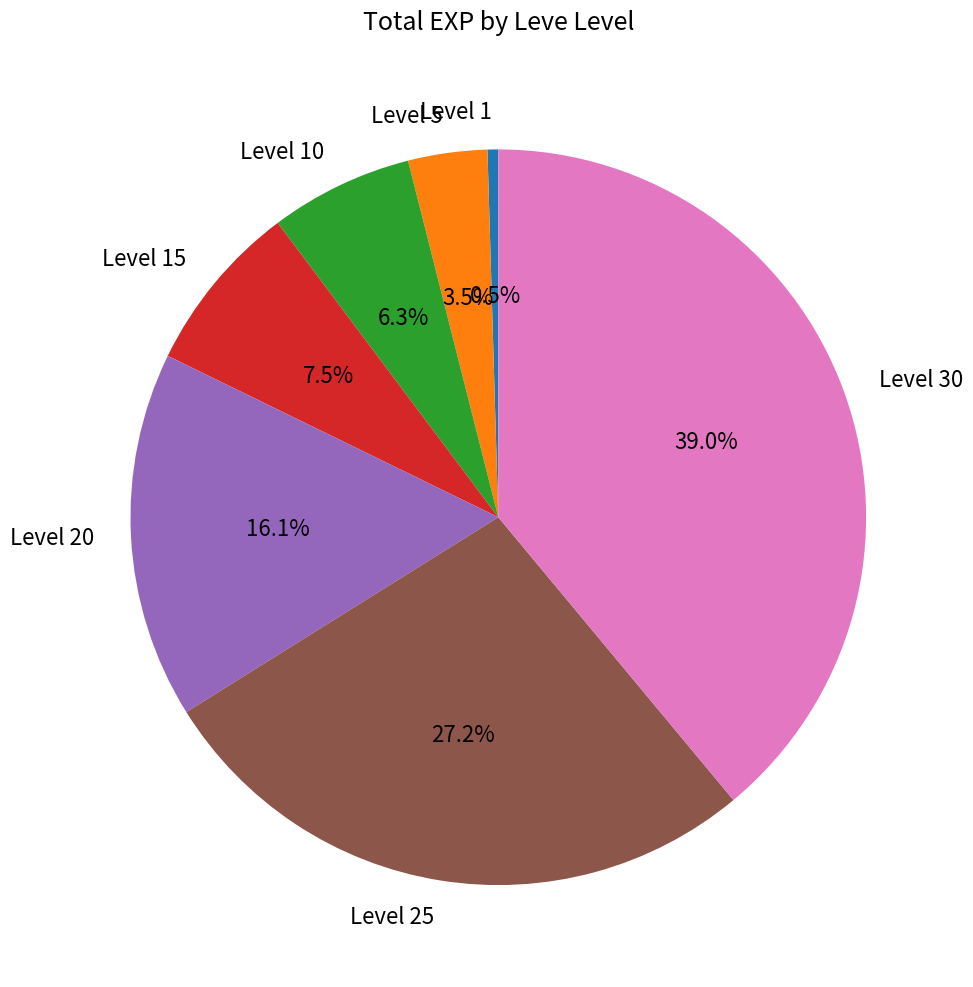

To the nearest percent, what is the difference between the largest and smallest slice percentages?

38%